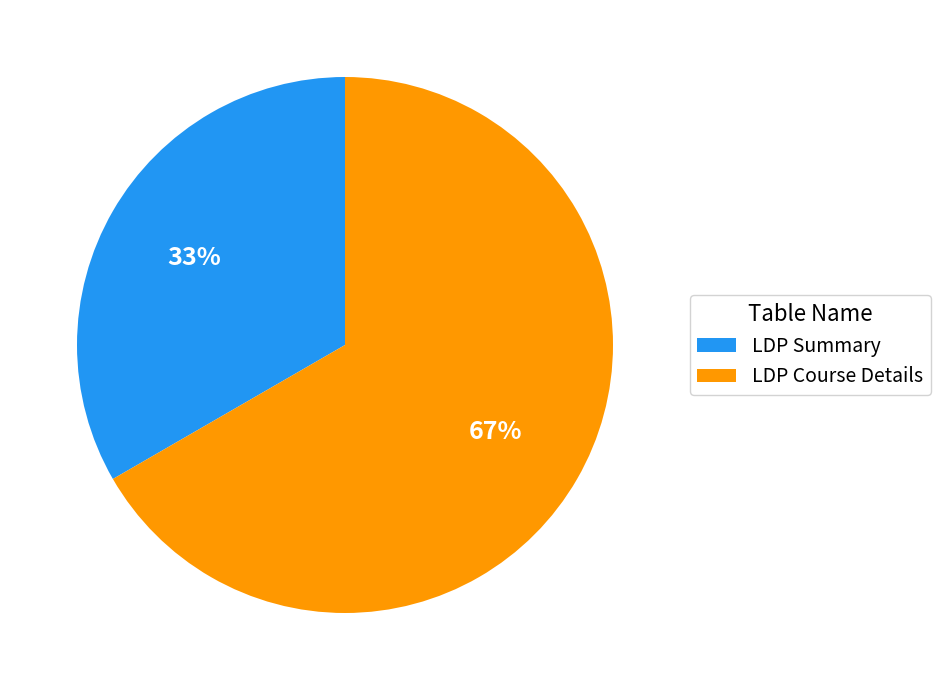

True or false: LDP Course Details accounts for 77% of the total.

False